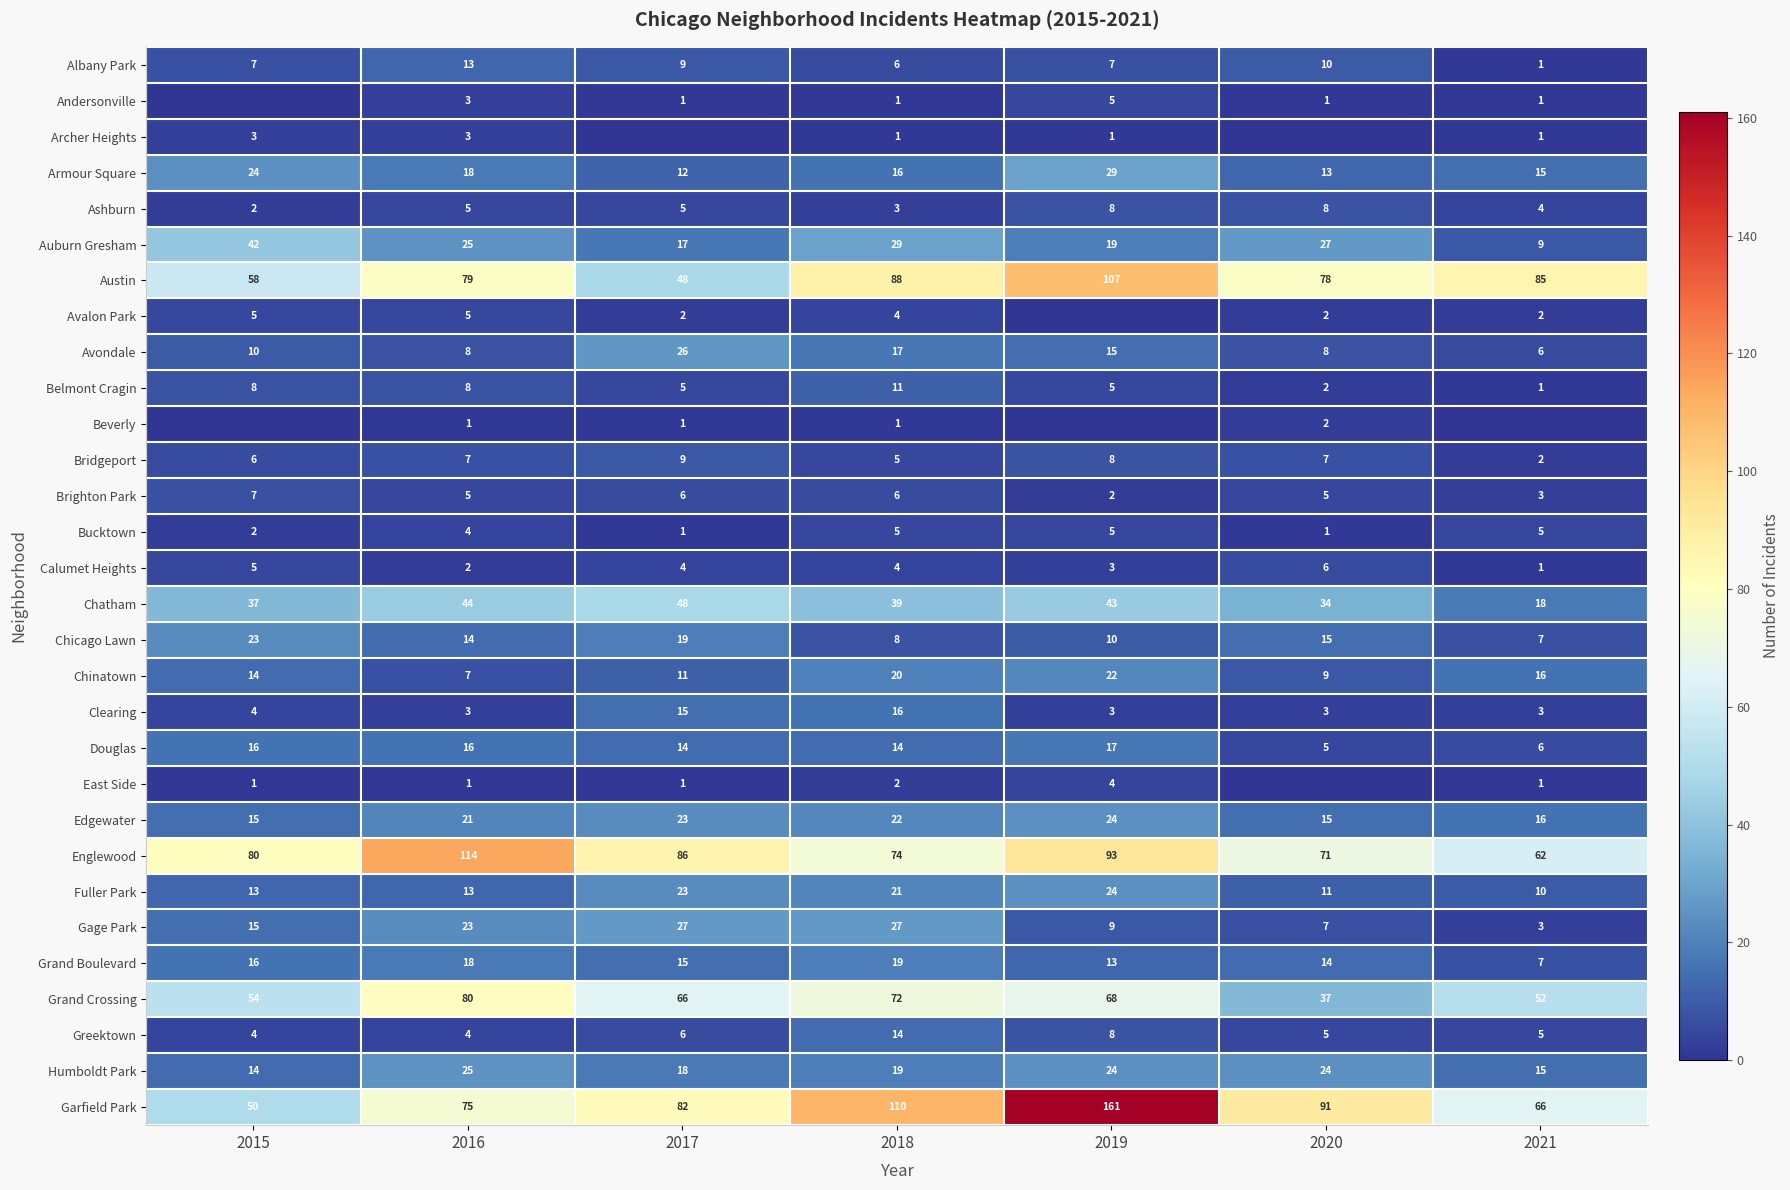

At which category does the chart reach its peak across all series?

2019